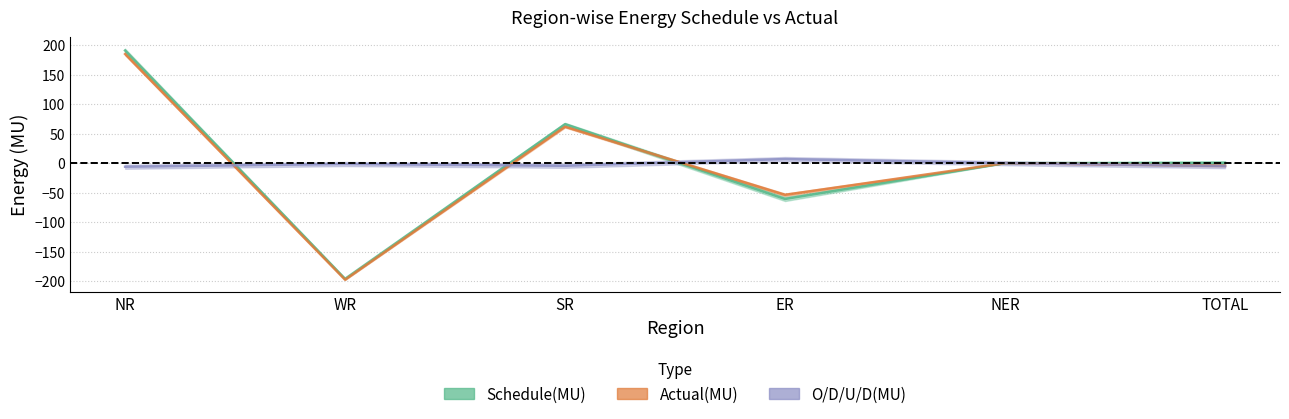

The Schedule(MU) series shows 1.0 at TOTAL. True or false?

False